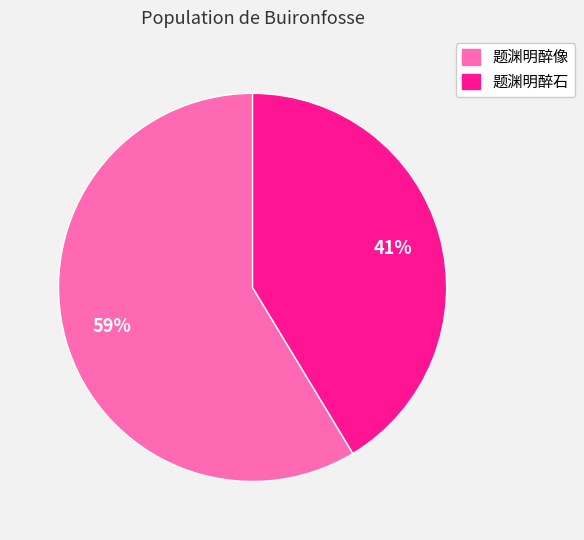

To the nearest percent, what is the average slice percentage?

50%